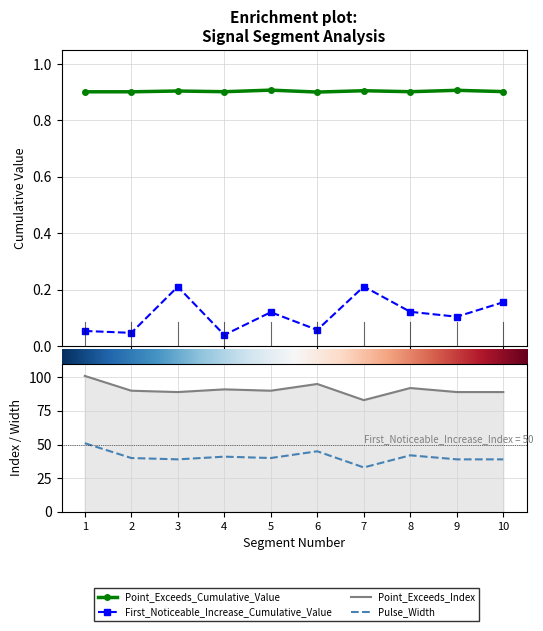

Rank the series at 2 from lowest to highest value.

First_Noticeable_Increase_Cumulative_Value, Point_Exceeds_Cumulative_Value, Pulse_Width, Point_Exceeds_Index